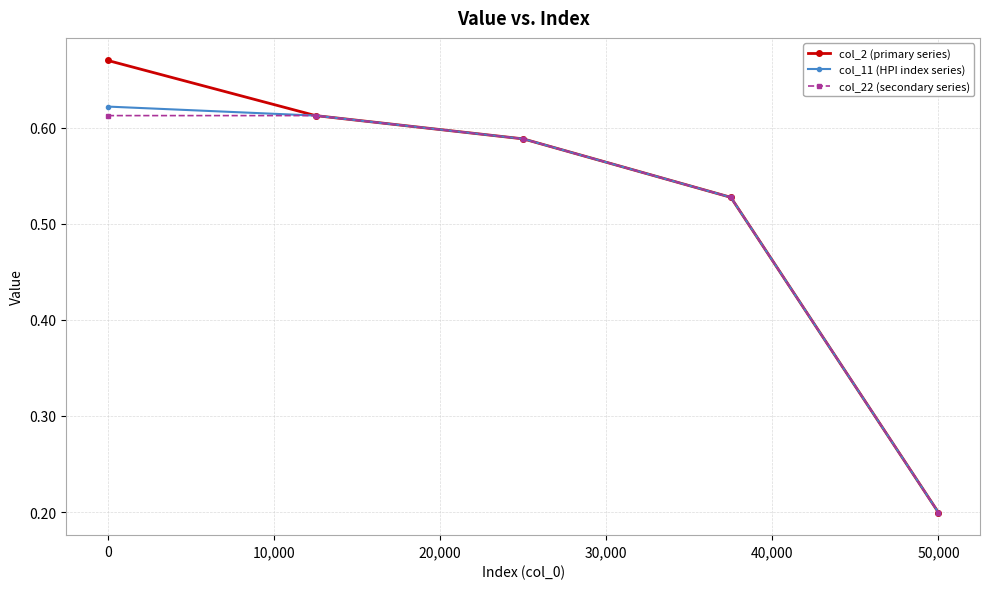

At how many categories does at least one series exceed 0?

5